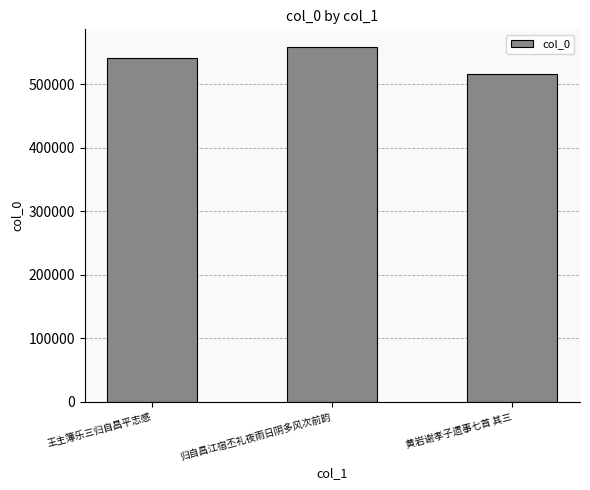

Rank the categories by value from lowest to highest.

黄岩谢孝子遗事七首 其三, 王主簿乐三归自昌平志感, 归自昌江宿丕礼夜雨日阴多风次前韵